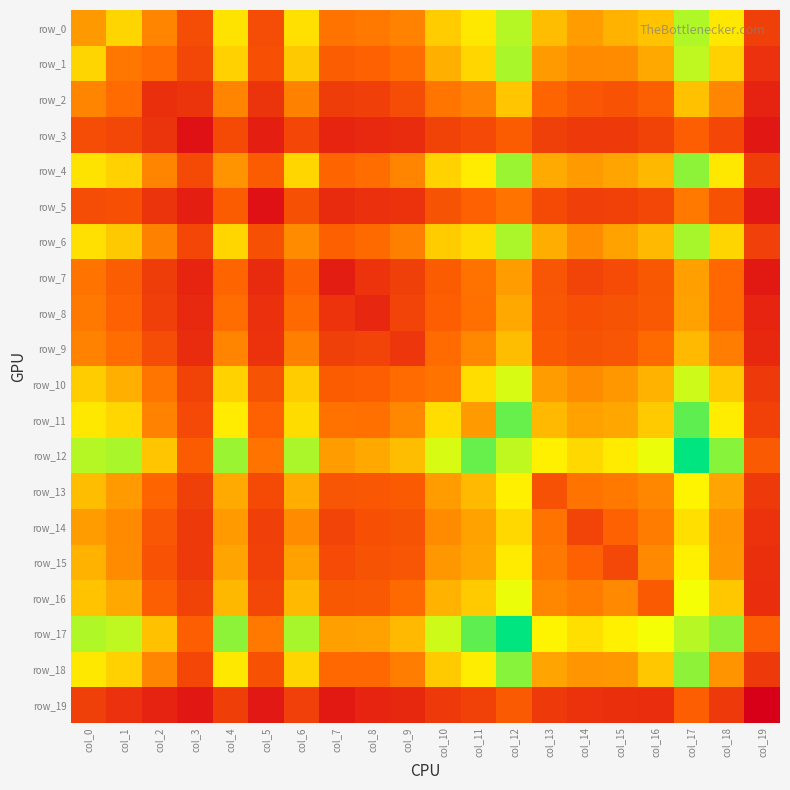

The value of row_0 at col_17 is 814. True or false?

True